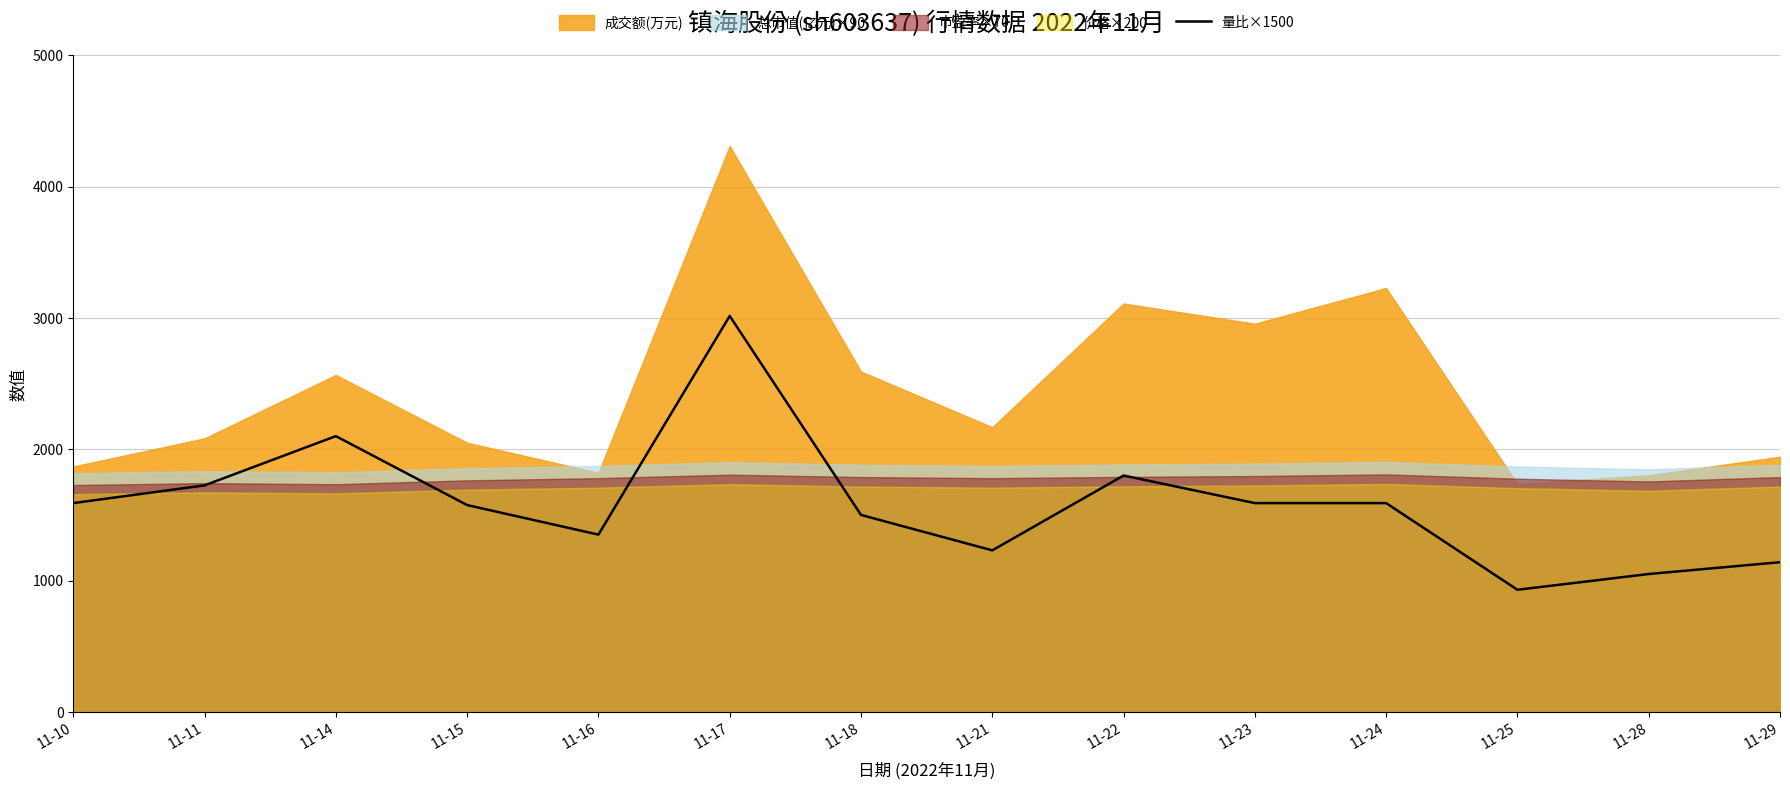

Is it true that the value at 11-21 is 1230.0?

True